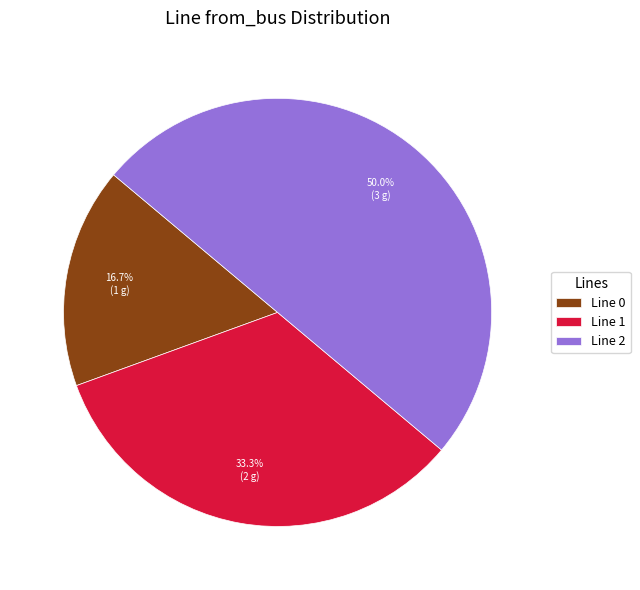

Which has a higher value, Line 0 or Line 1?

Line 1